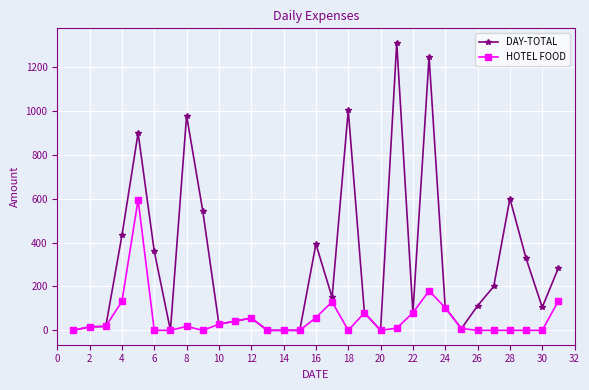

What is the maximum value for DAY-TOTAL?

1310